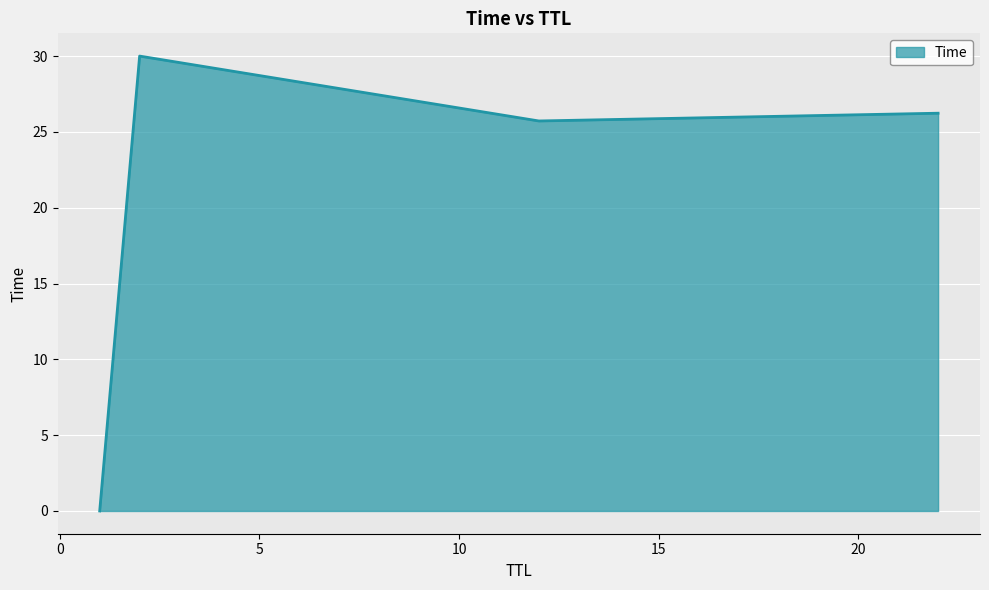

What is the maximum value shown in the chart?

30.0